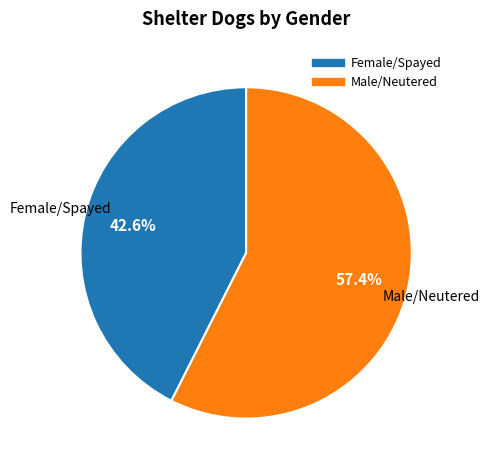

Which slice is the largest?

Male/Neutered